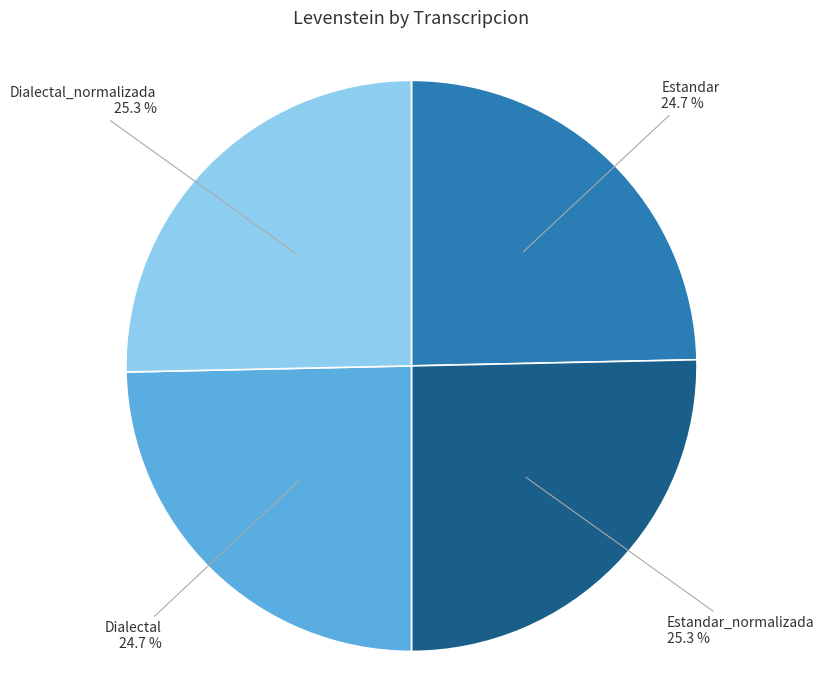

Which has a higher value, Estandar_normalizada or Dialectal?

Estandar_normalizada